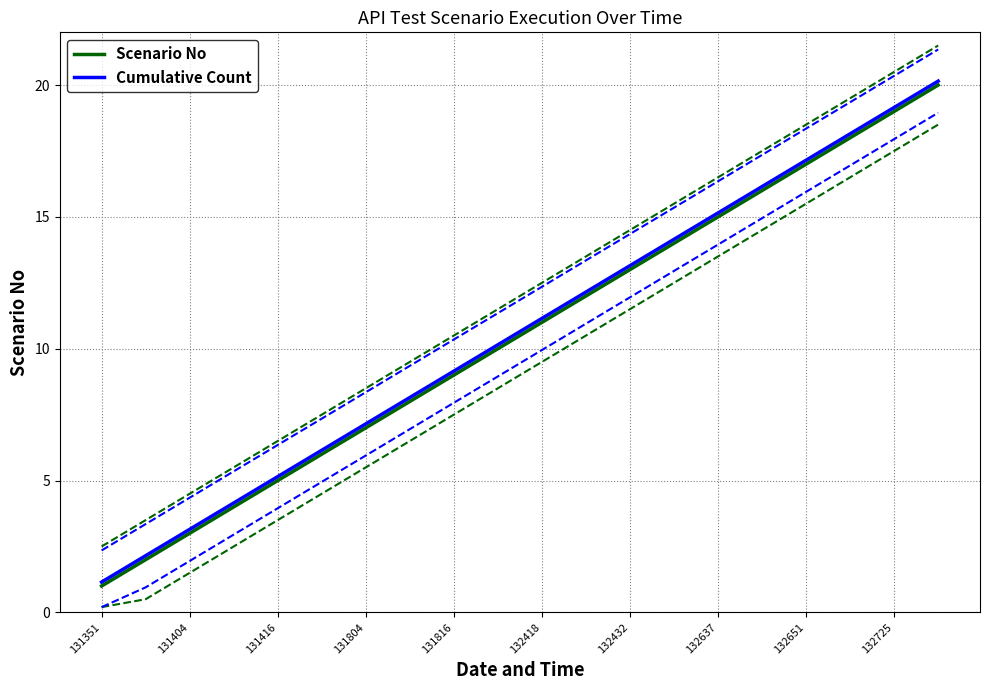

True or false: Scenario No has more than 0 points higher than both neighbors.

False